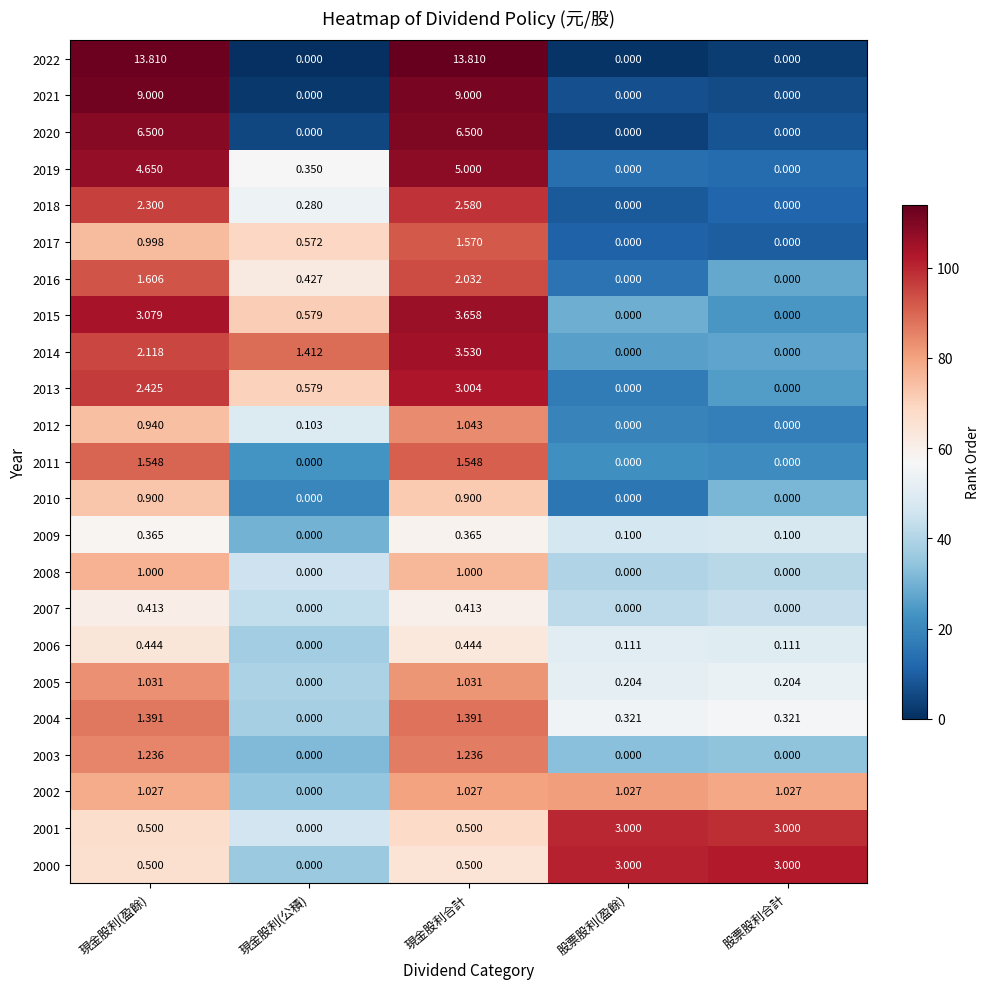

At which label does 2000 reach its minimum?

現金股利(公積)